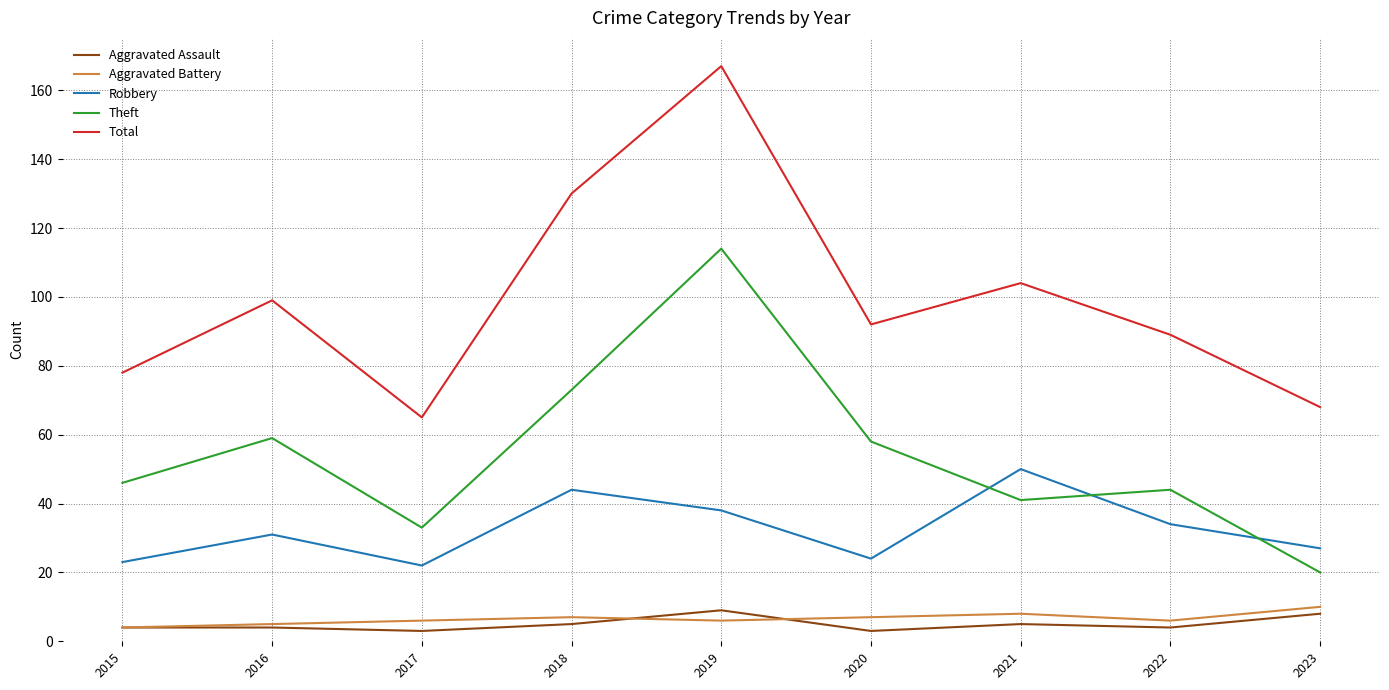

What is the sum of all Total values?

892